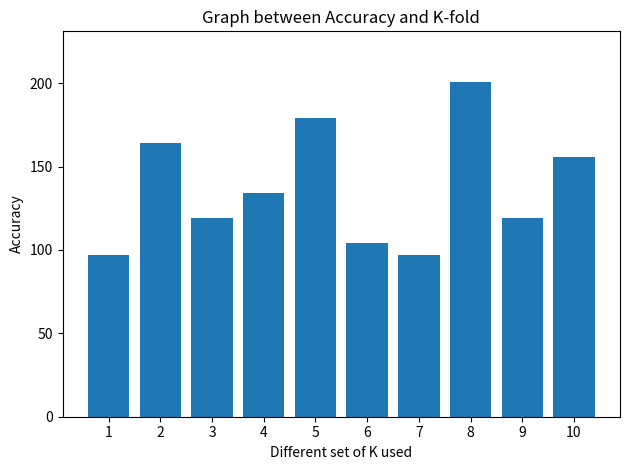

Does the chart contain any negative values?

No